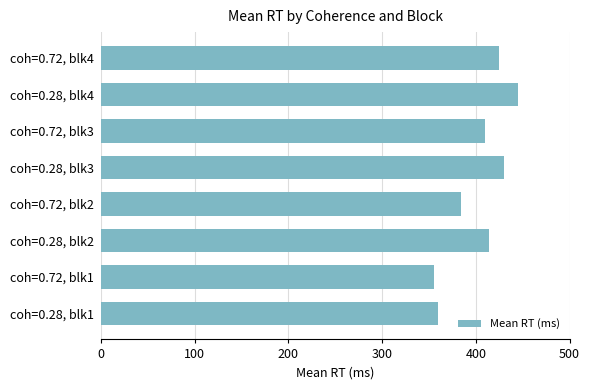

List the labels in order of value, smallest first.

coh=0.72, blk1, coh=0.28, blk1, coh=0.72, blk2, coh=0.72, blk3, coh=0.28, blk2, coh=0.72, blk4, coh=0.28, blk3, coh=0.28, blk4